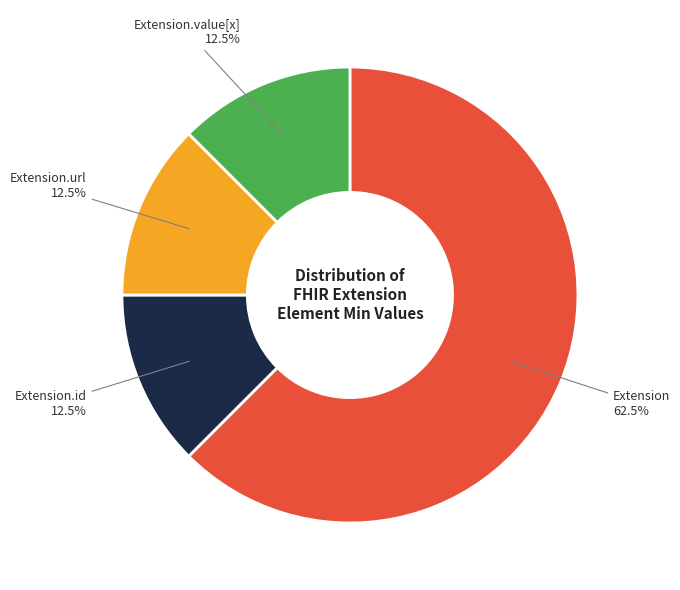

Which slice represents more than half of the pie?

Extension